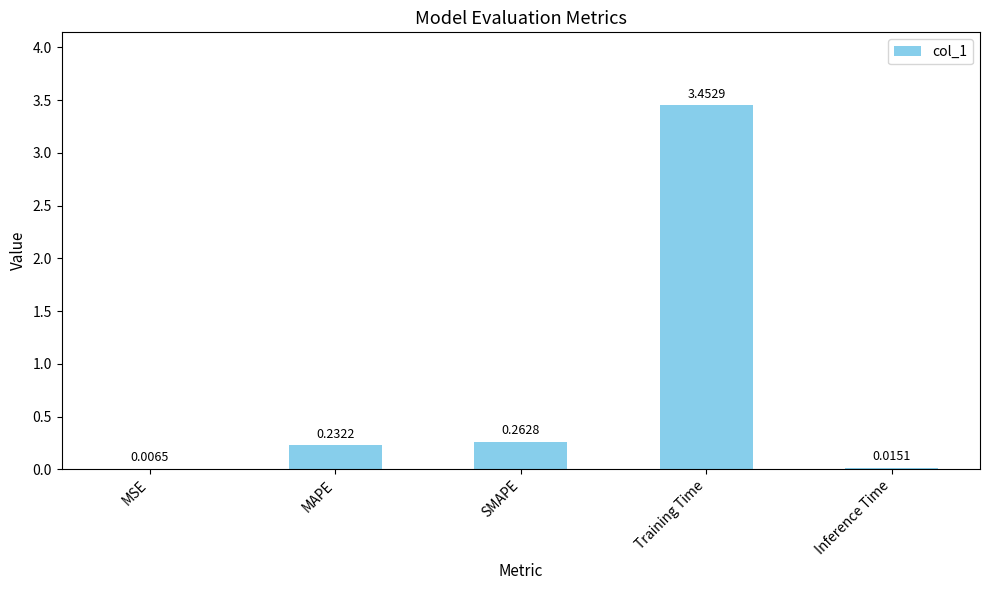

What is the change in value from MSE to SMAPE?

+0.3